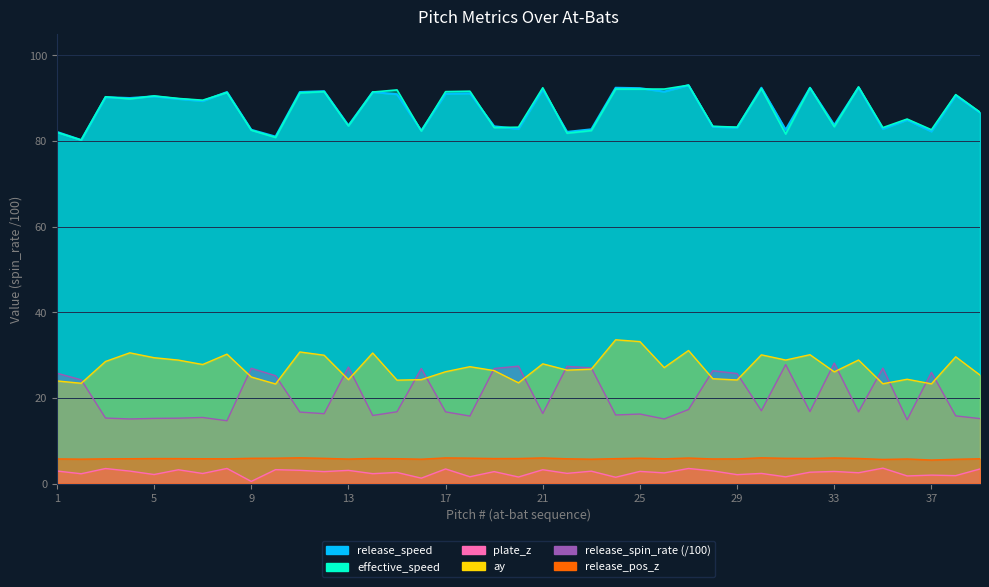

Reading left to right, transcribe all the data shown in this chart.

release_speed: 82.1	80.2	90.2	90.0	90.4	89.8	89.3	91.4	82.6	81.0	91.4	91.6	83.6	91.4	90.9	82.4	91.0	91.1	83.4	82.8	92.0	82.1	82.7	92.4	92.3	91.5	93.0	83.3	83.1	92.4	82.6	92.4	83.7	92.5	82.8	84.9	82.2	90.6	86.6
effective_speed: 82.0	80.2	90.3	89.8	90.5	89.9	89.5	91.3	82.5	80.8	91.2	91.5	83.5	91.4	91.9	82.3	91.5	91.6	83.1	83.2	92.4	81.8	82.4	92.1	92.1	92.1	93.0	83.4	83.2	92.2	81.6	92.4	83.3	92.6	83.1	85.1	82.6	90.8	86.7
release_spin_rate: 25.8	24.2	15.3	15.1	15.2	15.3	15.4	14.7	26.9	25.2	16.7	16.3	27.2	15.9	16.8	26.9	16.7	15.8	26.9	27.4	16.4	27.4	27.0	16.0	16.2	15.1	17.3	26.4	25.7	17.0	27.8	16.8	28.1	16.8	27.0	14.9	26.0	15.8	15.2
plate_z: 2.9	2.3	3.5	2.9	2.1	3.2	2.4	3.5	0.5	3.3	3.1	2.8	3.1	2.3	2.6	1.3	3.4	1.6	2.8	1.5	3.2	2.4	2.9	1.5	2.9	2.5	3.5	3.0	2.1	2.4	1.6	2.7	2.8	2.5	3.6	1.8	2.0	1.9	3.4
ay: 24.0	23.4	28.5	30.5	29.4	28.8	27.8	30.2	24.9	23.3	30.7	30.0	24.3	30.5	24.1	24.3	26.1	27.3	26.4	23.5	28.0	26.5	26.7	33.6	33.1	27.1	31.1	24.5	24.2	30.1	28.8	30.1	26.1	28.9	23.3	24.4	23.3	29.6	25.3
release_pos_z: 5.8	5.7	5.8	5.8	5.8	5.8	5.8	5.8	5.9	5.9	6.0	5.9	5.7	5.9	5.8	5.7	6.0	5.9	5.8	5.9	6.0	5.8	5.7	5.8	5.9	5.8	6.0	5.8	5.8	6.0	5.9	5.9	6.0	5.9	5.6	5.8	5.5	5.7	5.8